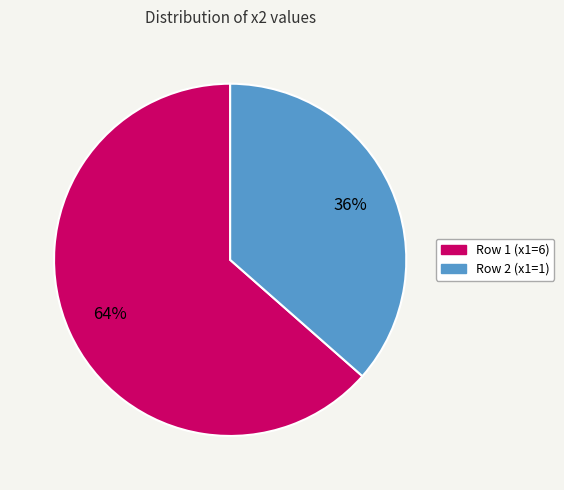

The Row 1 (x1=6) slice represents 64% of the pie. True or false?

True